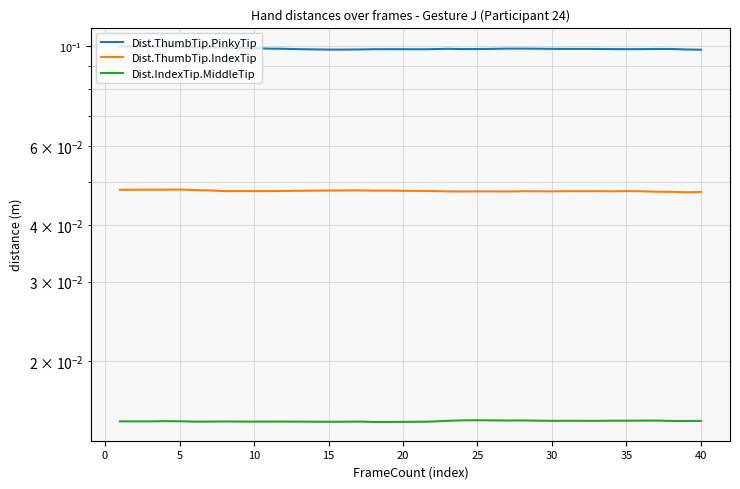

What is the spread (max minus min) of values at 20?

0.1